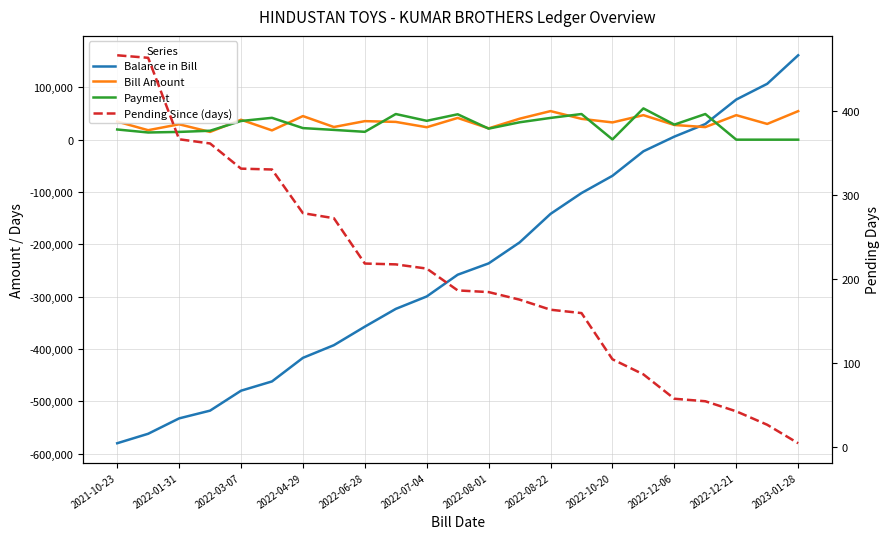

How many lines are shown in the chart?

4